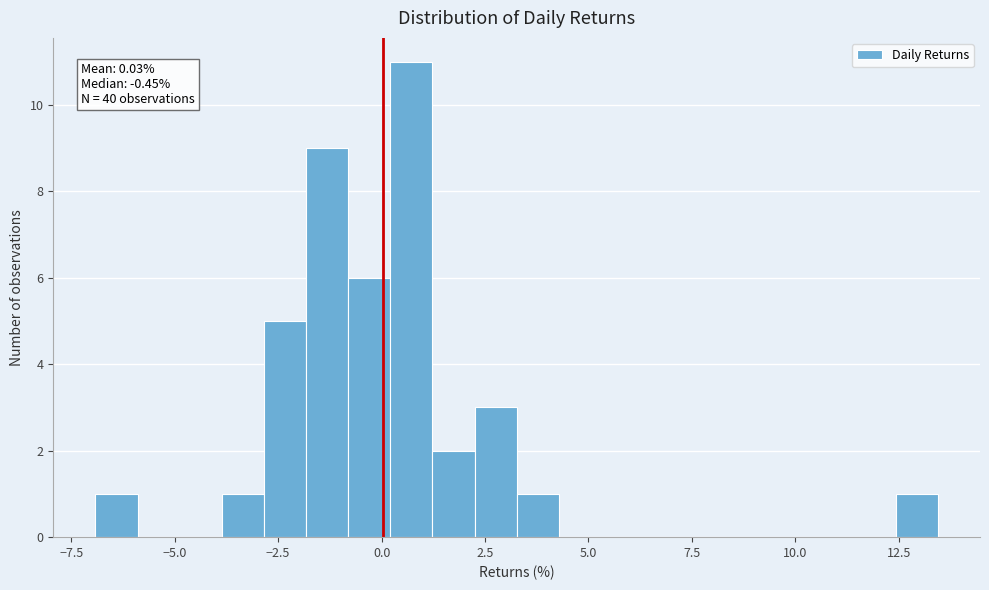

Read against the x-axis, roughly where is the centre of the tallest bar?

0.5